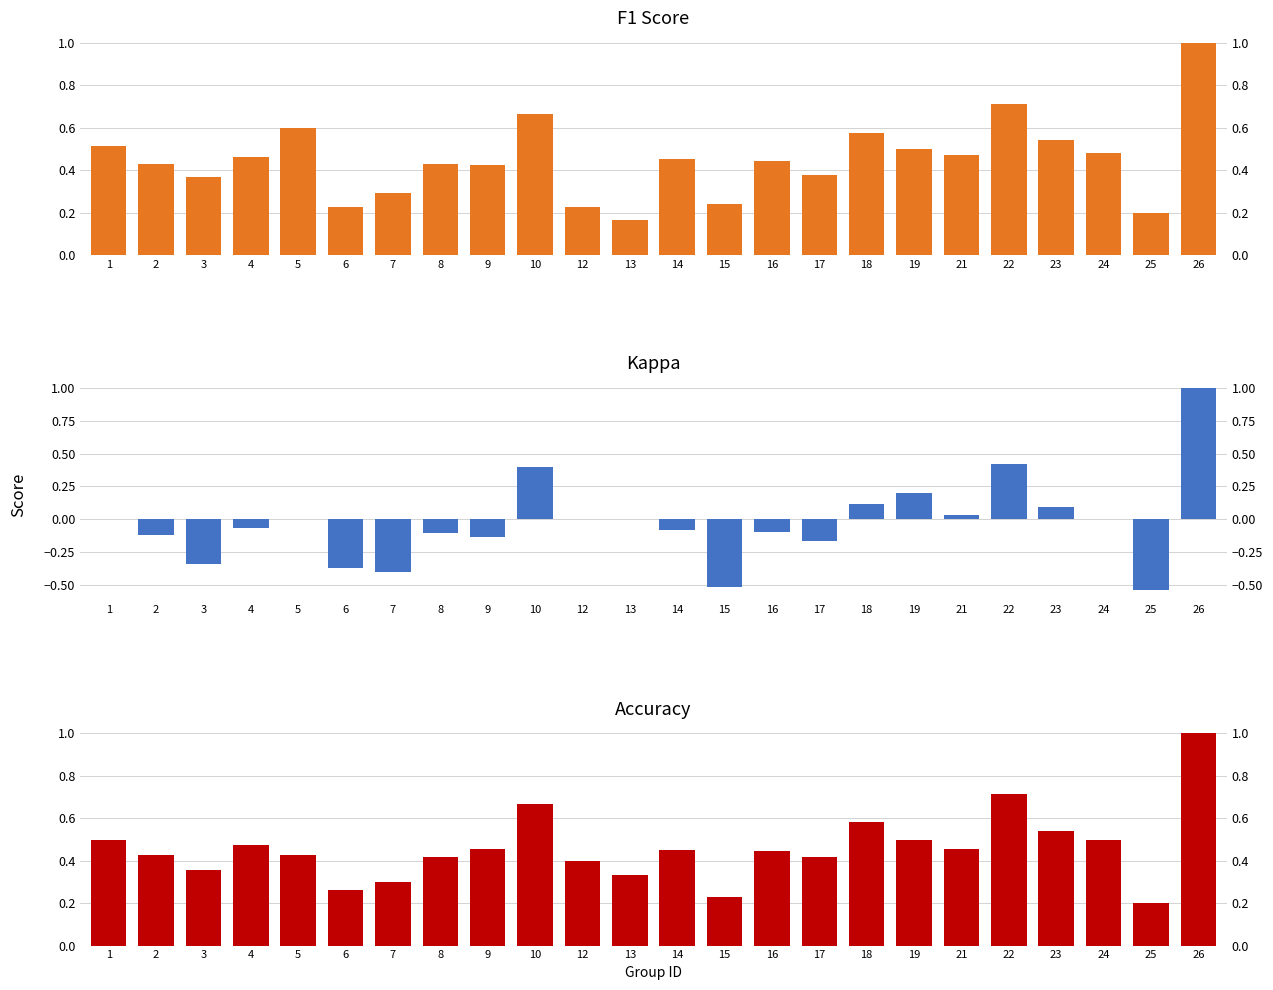

Which series changed the most between 8 and 26?

Kappa